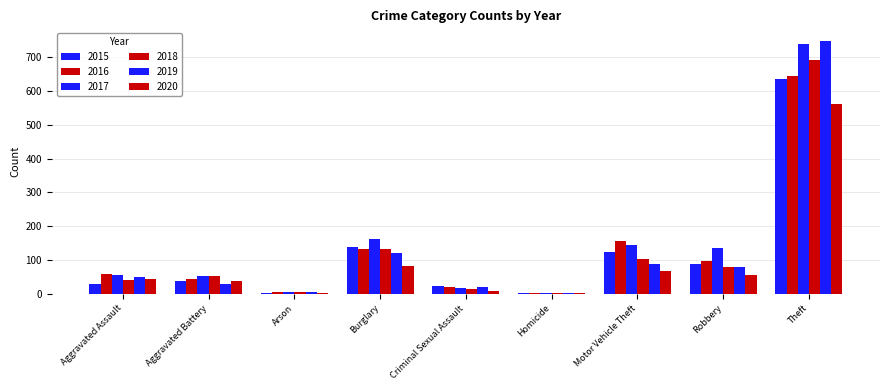

List the labels in order of 2020 value, smallest first.

Arson, Homicide, Criminal Sexual Assault, Aggravated Battery, Aggravated Assault, Robbery, Motor Vehicle Theft, Burglary, Theft